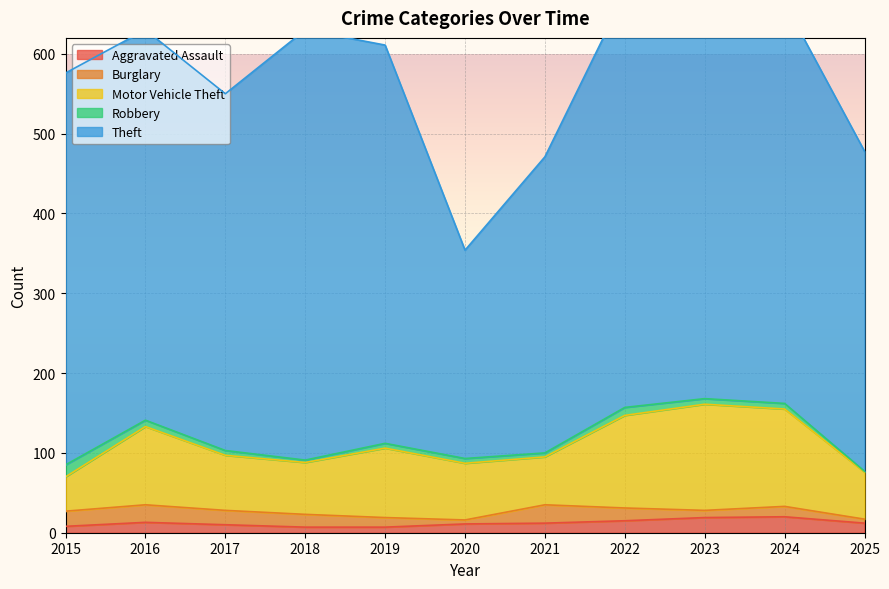

How many lines are shown in the chart?

5